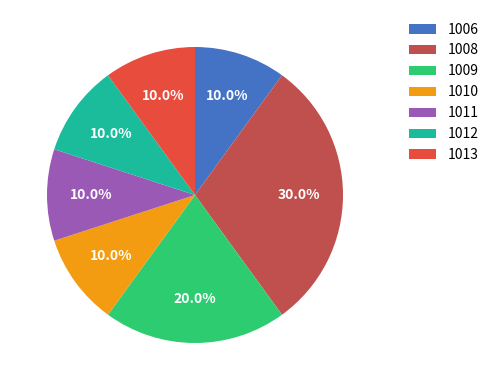

Which slice is the largest?

1008